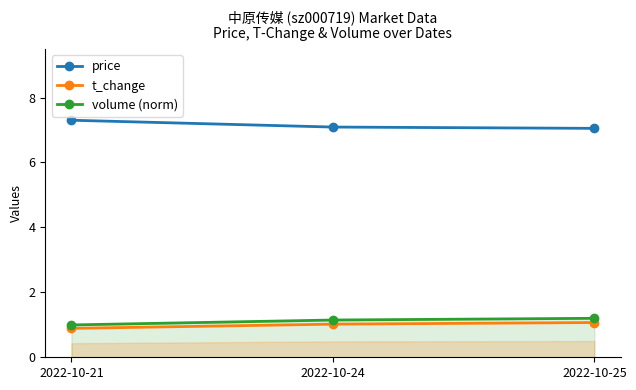

Rank the series at 2022-10-25 from highest to lowest value.

price, volume (norm), t_change